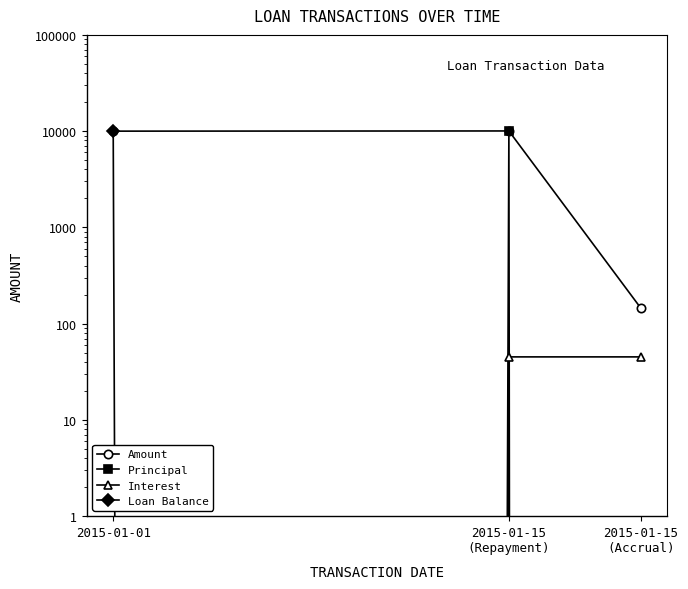

What is the total value across all series at 2015-01-15
(Accrual)?

190.3